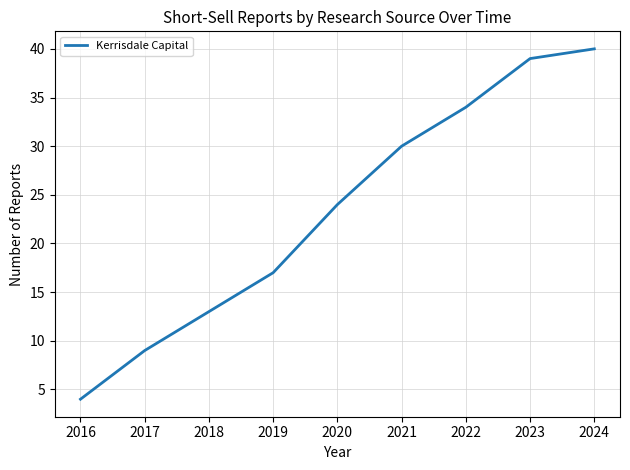

True or false: there are more than 1 points higher than both neighbors.

False